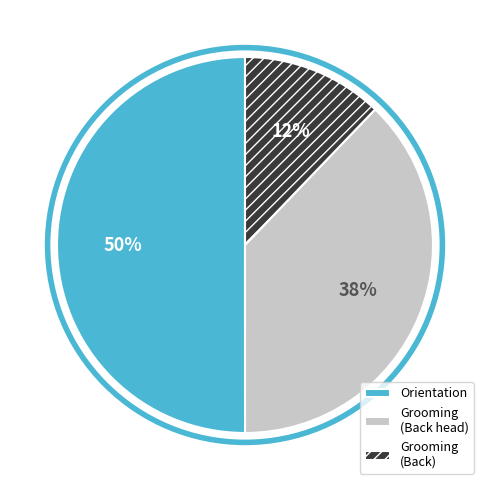

Is the sum of Grooming (Back) and Orientation greater than half?

Yes